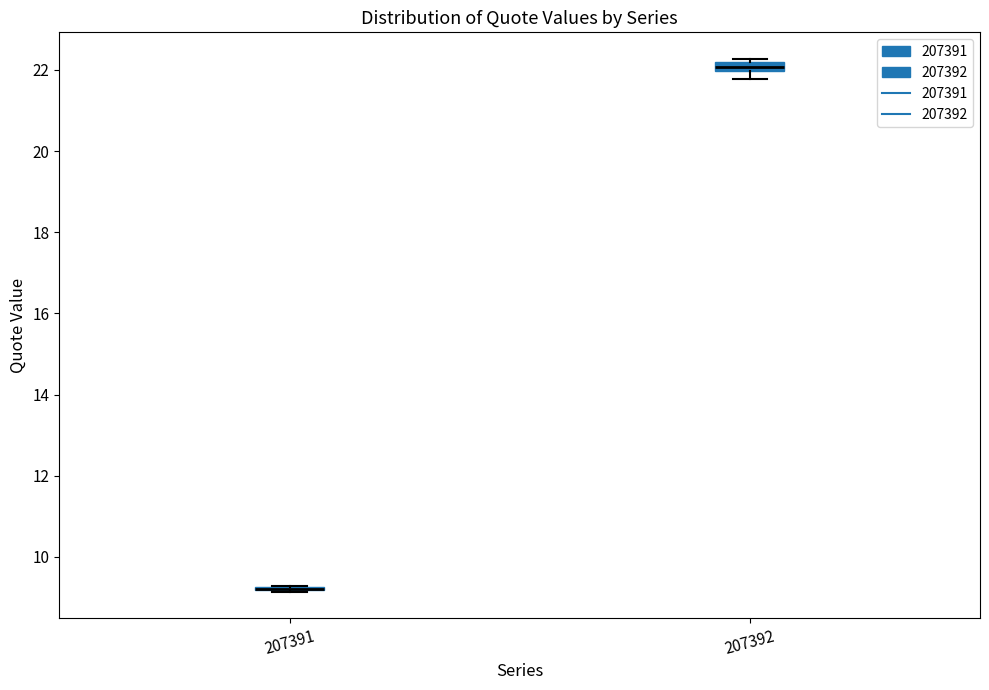

Where is the upper edge of the box at x = 207392 on the y-axis? The values are not printed on the chart, so give them approximately, as read against the axis.

22.2